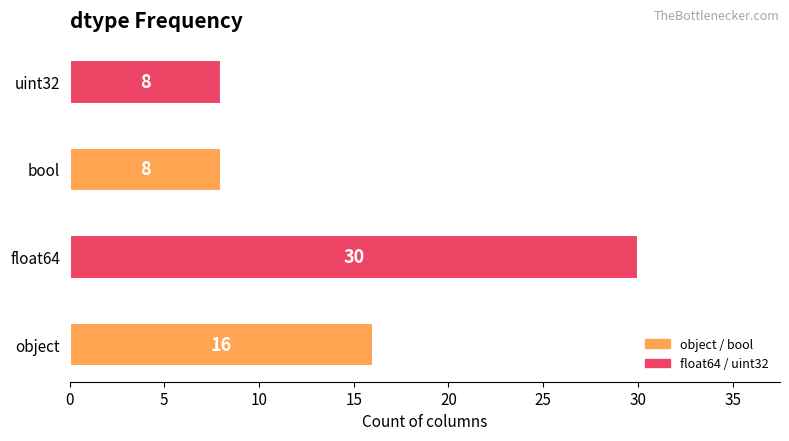

How many bars are there in total?

4